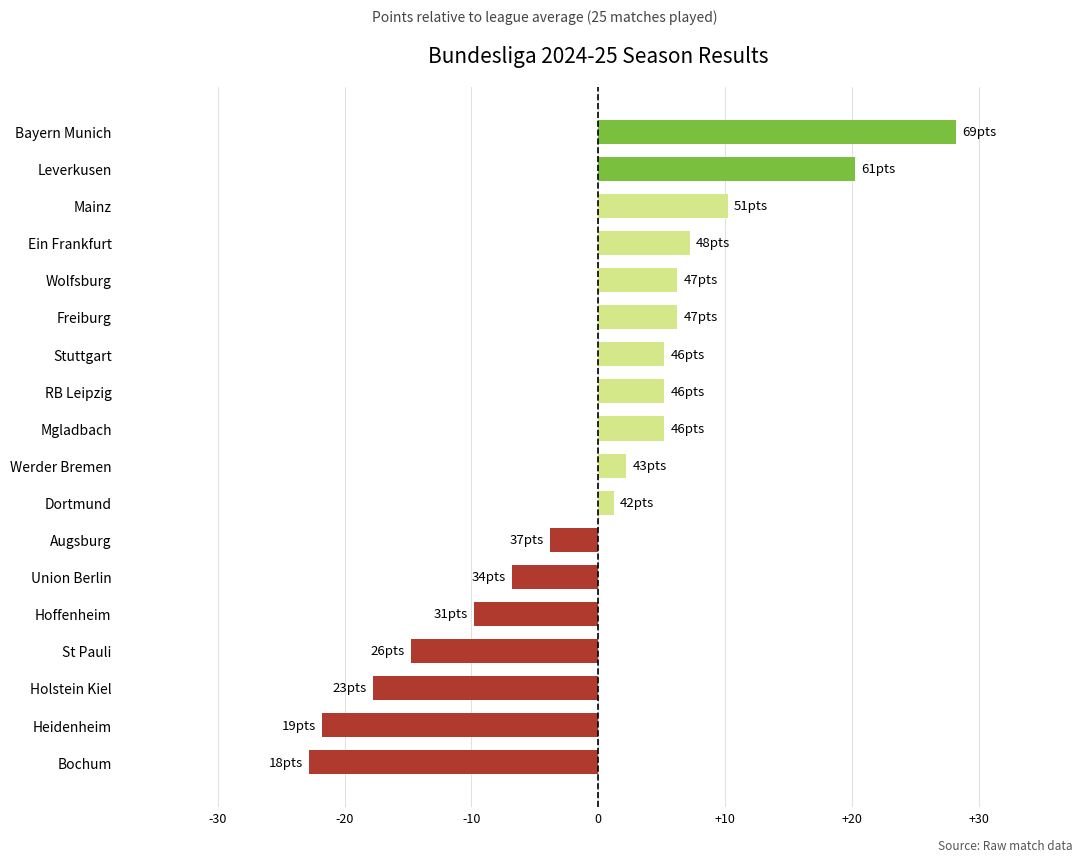

What is the difference between the second highest and minimum values?

43.0